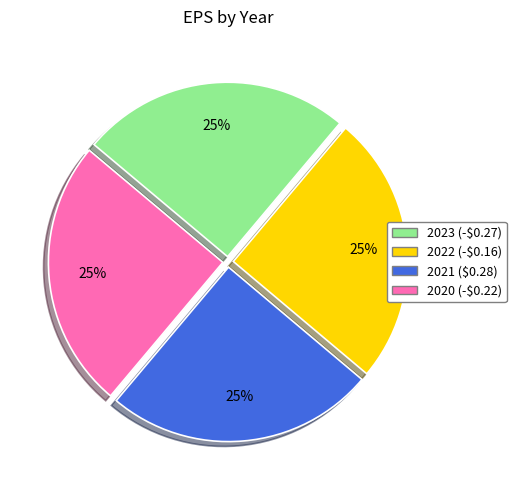

To the nearest percent, what is the average slice percentage?

25%